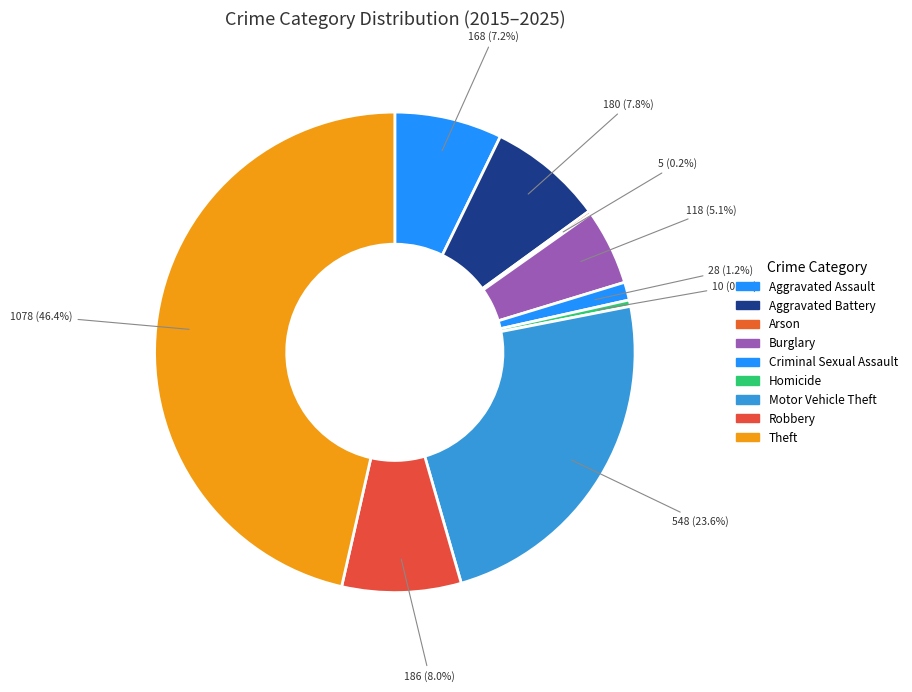

True or false: Theft accounts for 61% of the total.

False